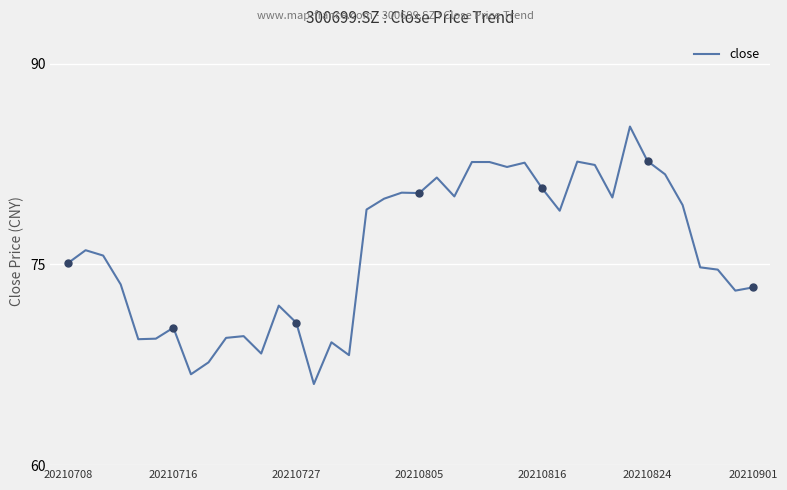

Does the chart display data point markers on the line(s)?

No